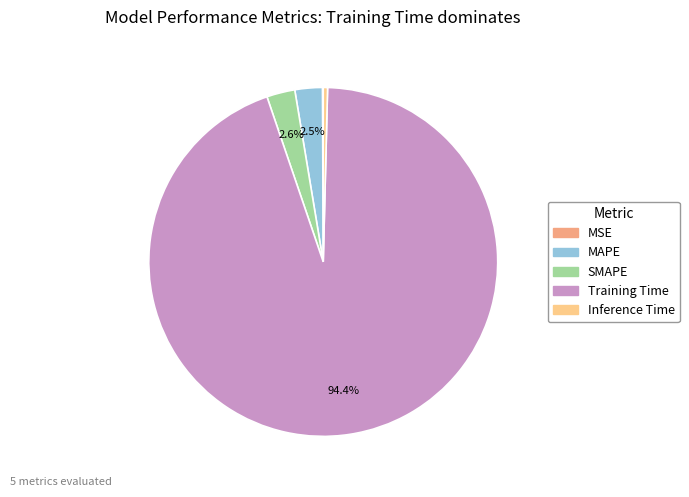

Is there any slice that represents more than half of the pie?

Yes